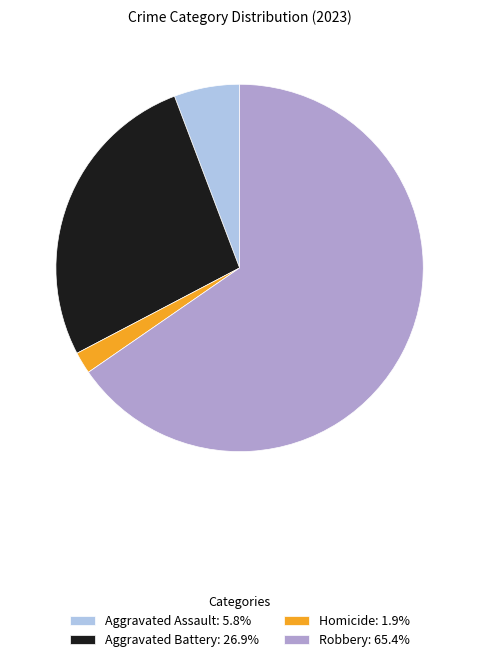

Combined, do Aggravated Battery: 26.9% and Robbery: 65.4% account for over 50%?

Yes